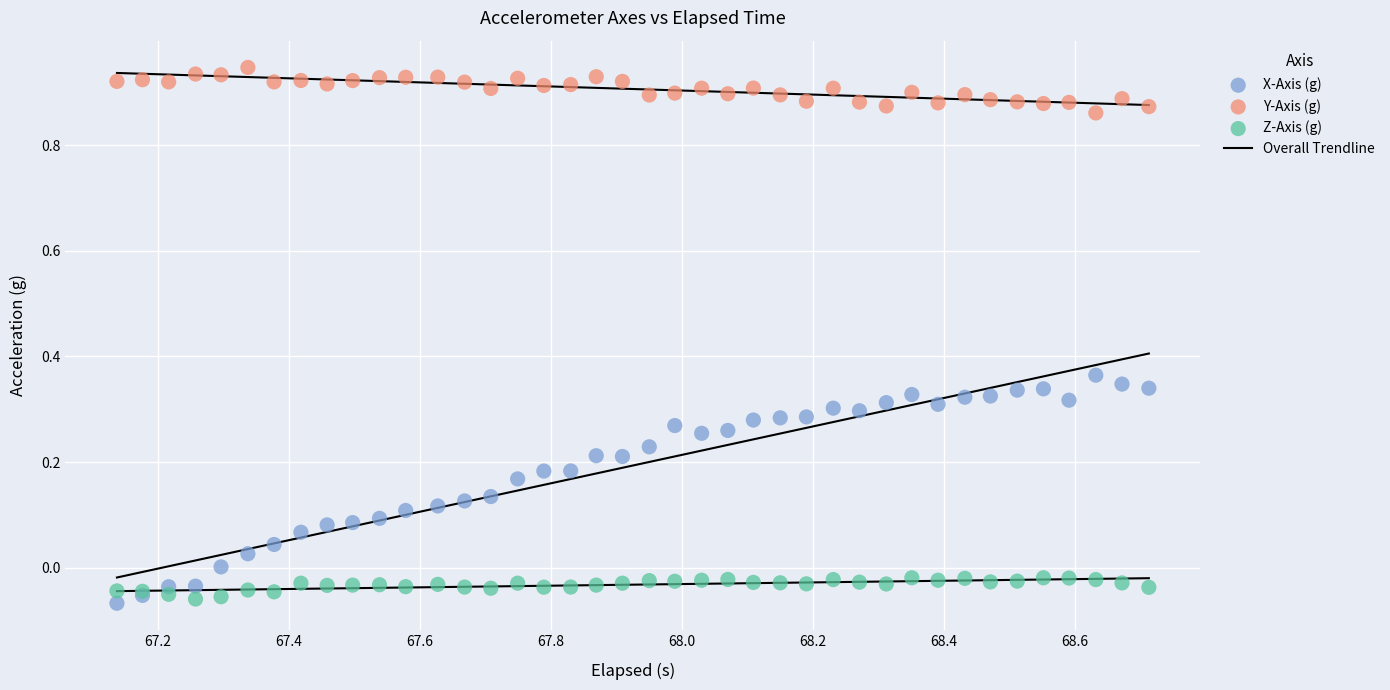

What is the X range (max minus min) for the scatter plot?

1.6